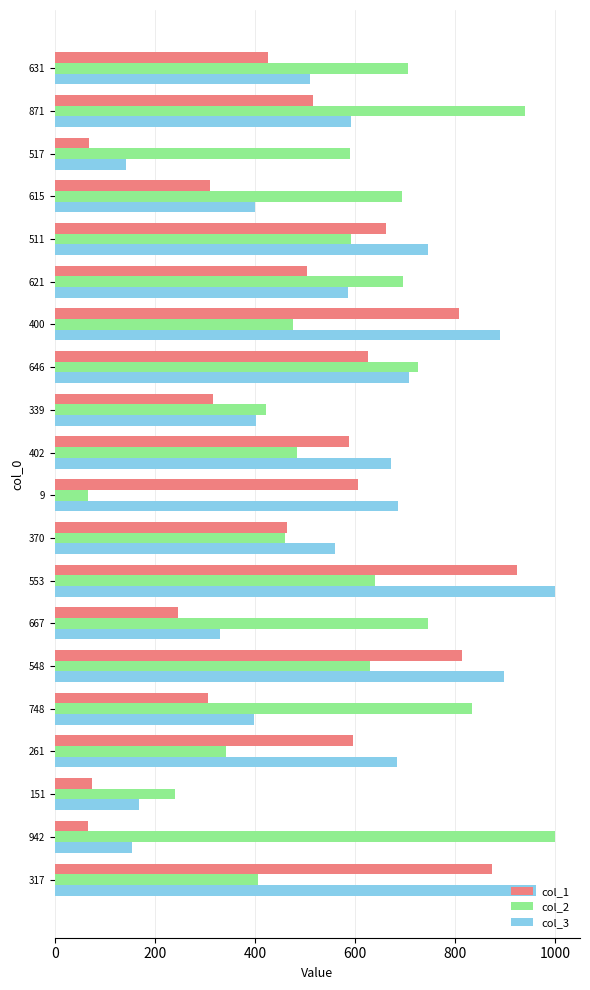

Which series has the widest spread of values?

col_2